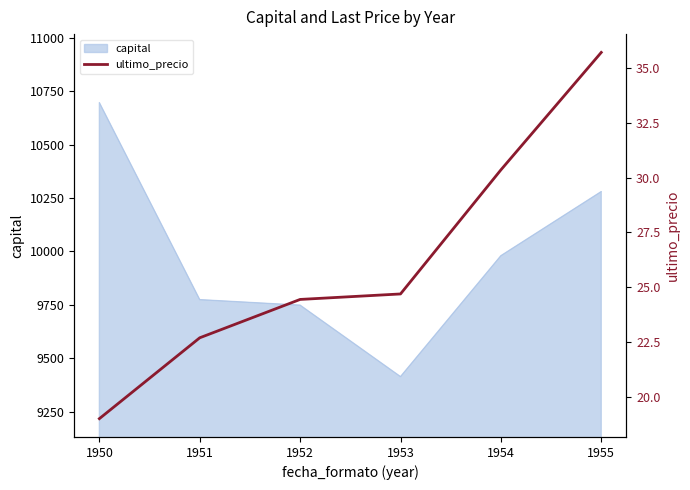

The chart shows a value of 23.7 at 1955. True or false?

False